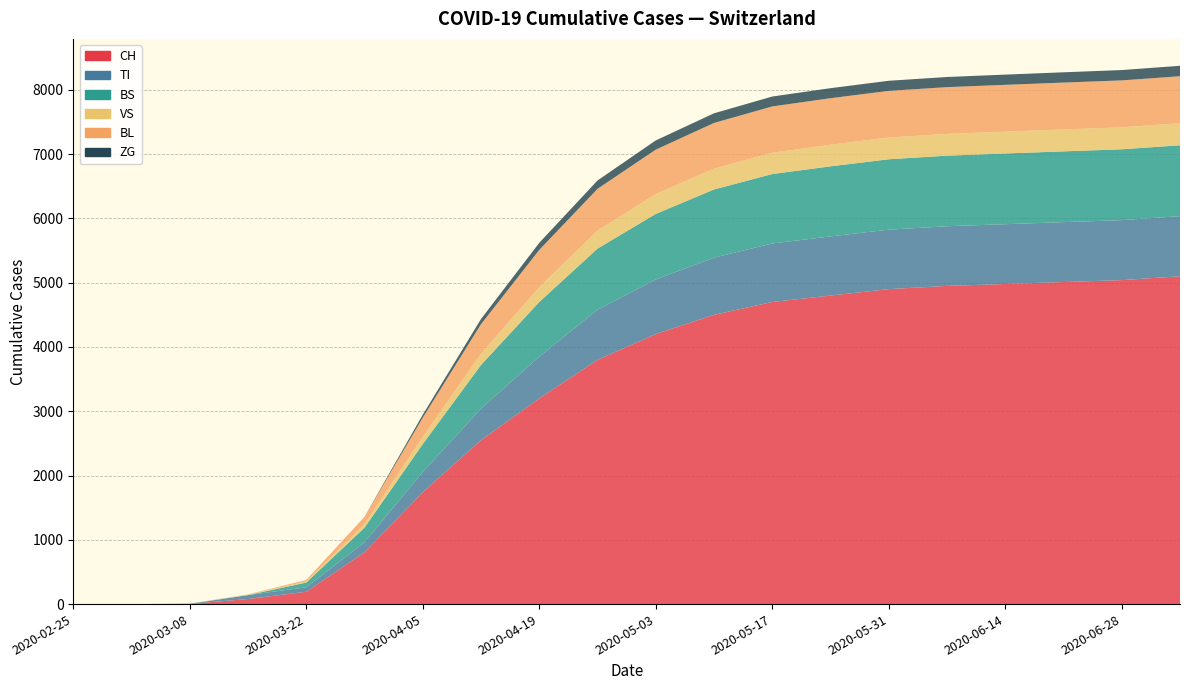

Reading left to right, what are all the values shown in this chart?

CH: 0=0	1=0	2=3	3=79	4=192	5=806	6=1742	7=2550	8=3200	9=3800	10=4200	11=4500	12=4700	13=4800	14=4900	15=4950	16=4980	17=5010	18=5040	19=5100
TI: 0=0	1=0	2=0	3=61	4=70	5=155	6=314	7=490	8=650	9=780	10=850	11=890	12=910	13=920	14=925	15=928	16=930	17=932	18=933	19=935
BS: 0=0	1=0	2=4	3=0	4=73	5=228	6=434	7=680	8=850	9=950	10=1020	11=1060	12=1080	13=1090	14=1095	15=1098	16=1100	17=1101	18=1102	19=1103
VS: 0=0	1=0	2=0	3=6	4=19	5=54	6=112	7=175	8=230	9=280	10=310	11=325	12=332	13=336	14=338	15=339	16=340	17=341	18=342	19=343
BL: 0=0	1=0	2=0	3=5	4=21	5=115	6=298	7=460	8=580	9=650	10=690	11=710	12=720	13=724	14=726	15=727	16=728	17=729	18=730	19=731
ZG: 0=0	1=0	2=0	3=0	4=0	5=0	6=46	7=80	8=110	9=130	10=143	11=150	12=154	13=156	14=157	15=158	16=159	17=160	18=161	19=162